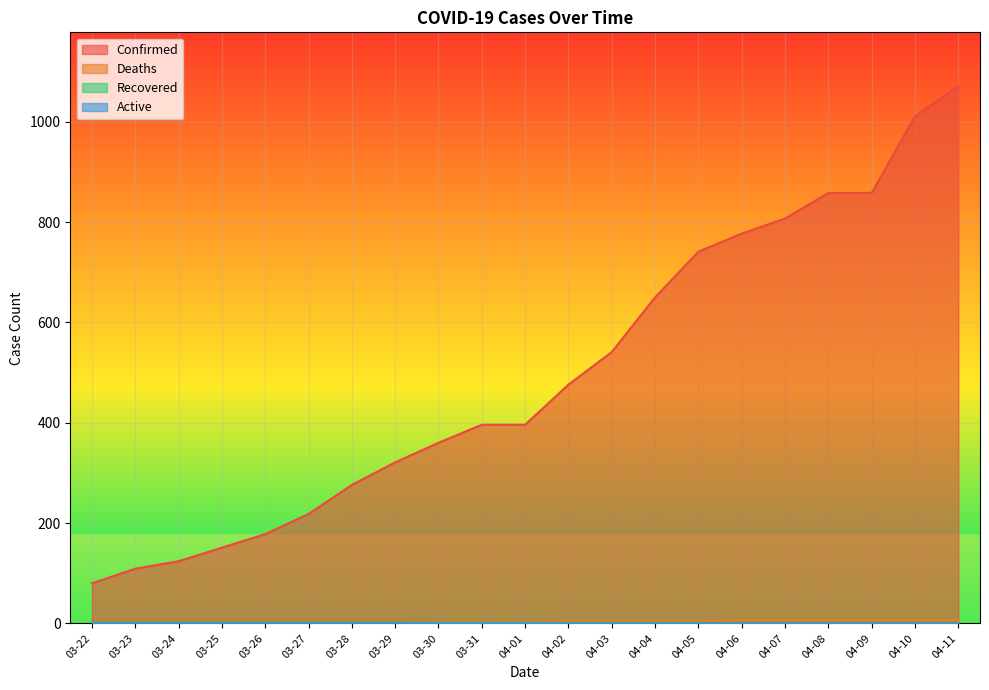

What is the label of the 13th point from the right?

03-30